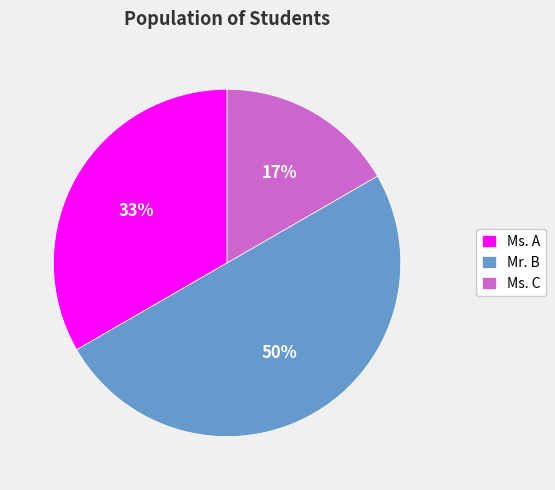

Is the sum of Ms. A and Mr. B greater than half?

Yes